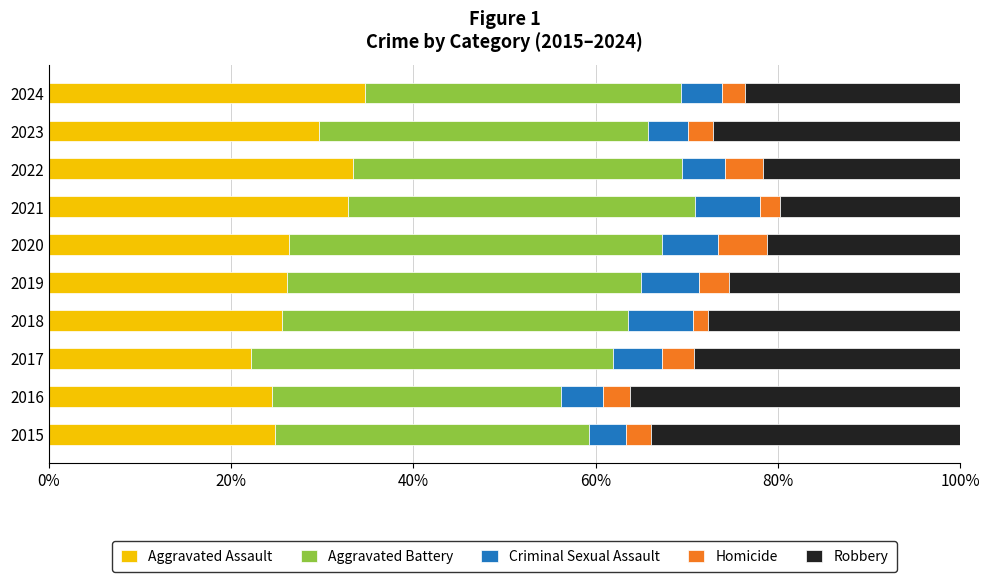

What is the difference between the second highest and minimum values in the Aggravated Assault series?

11.2